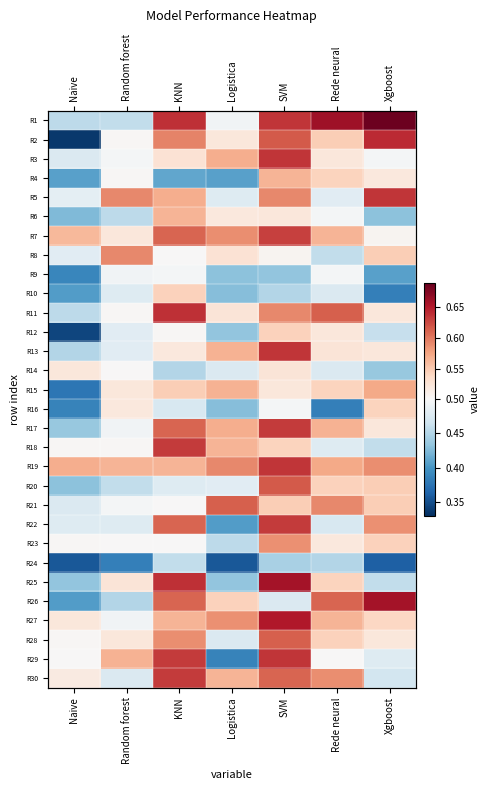

At which category does the chart reach its peak across all series?

Xgboost